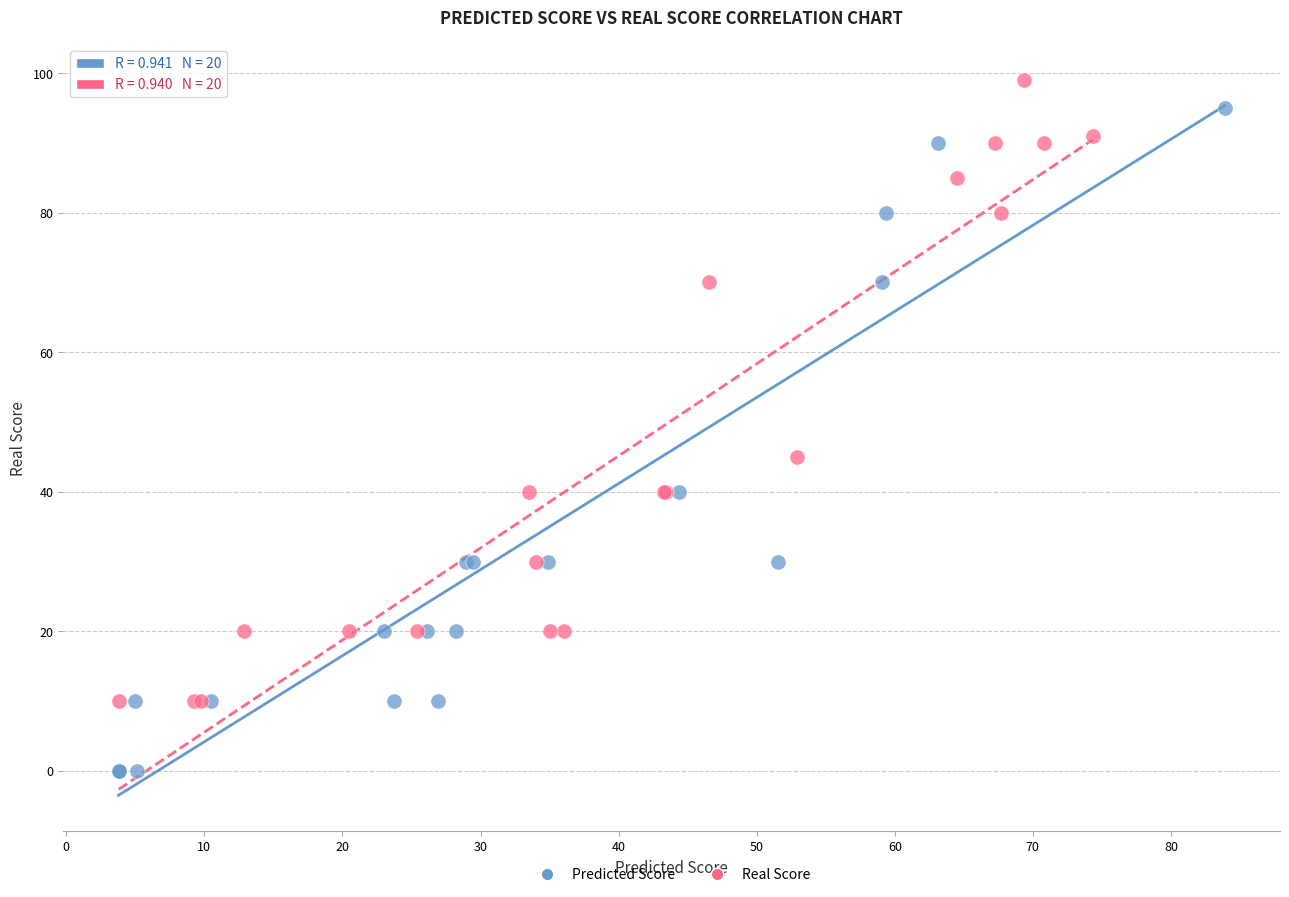

Which series reaches the minimum Y coordinate?

Predicted Score